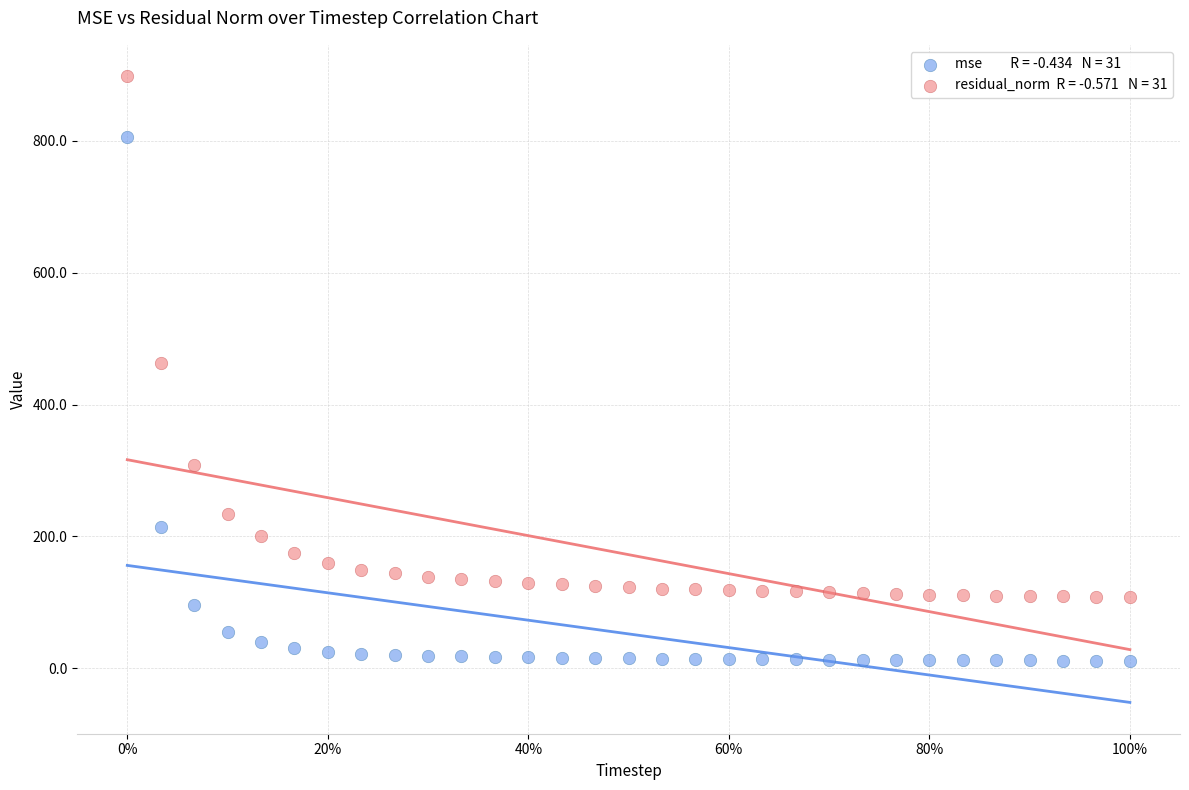

Across all data points, what is the range of X values (max minus min)?

1.0